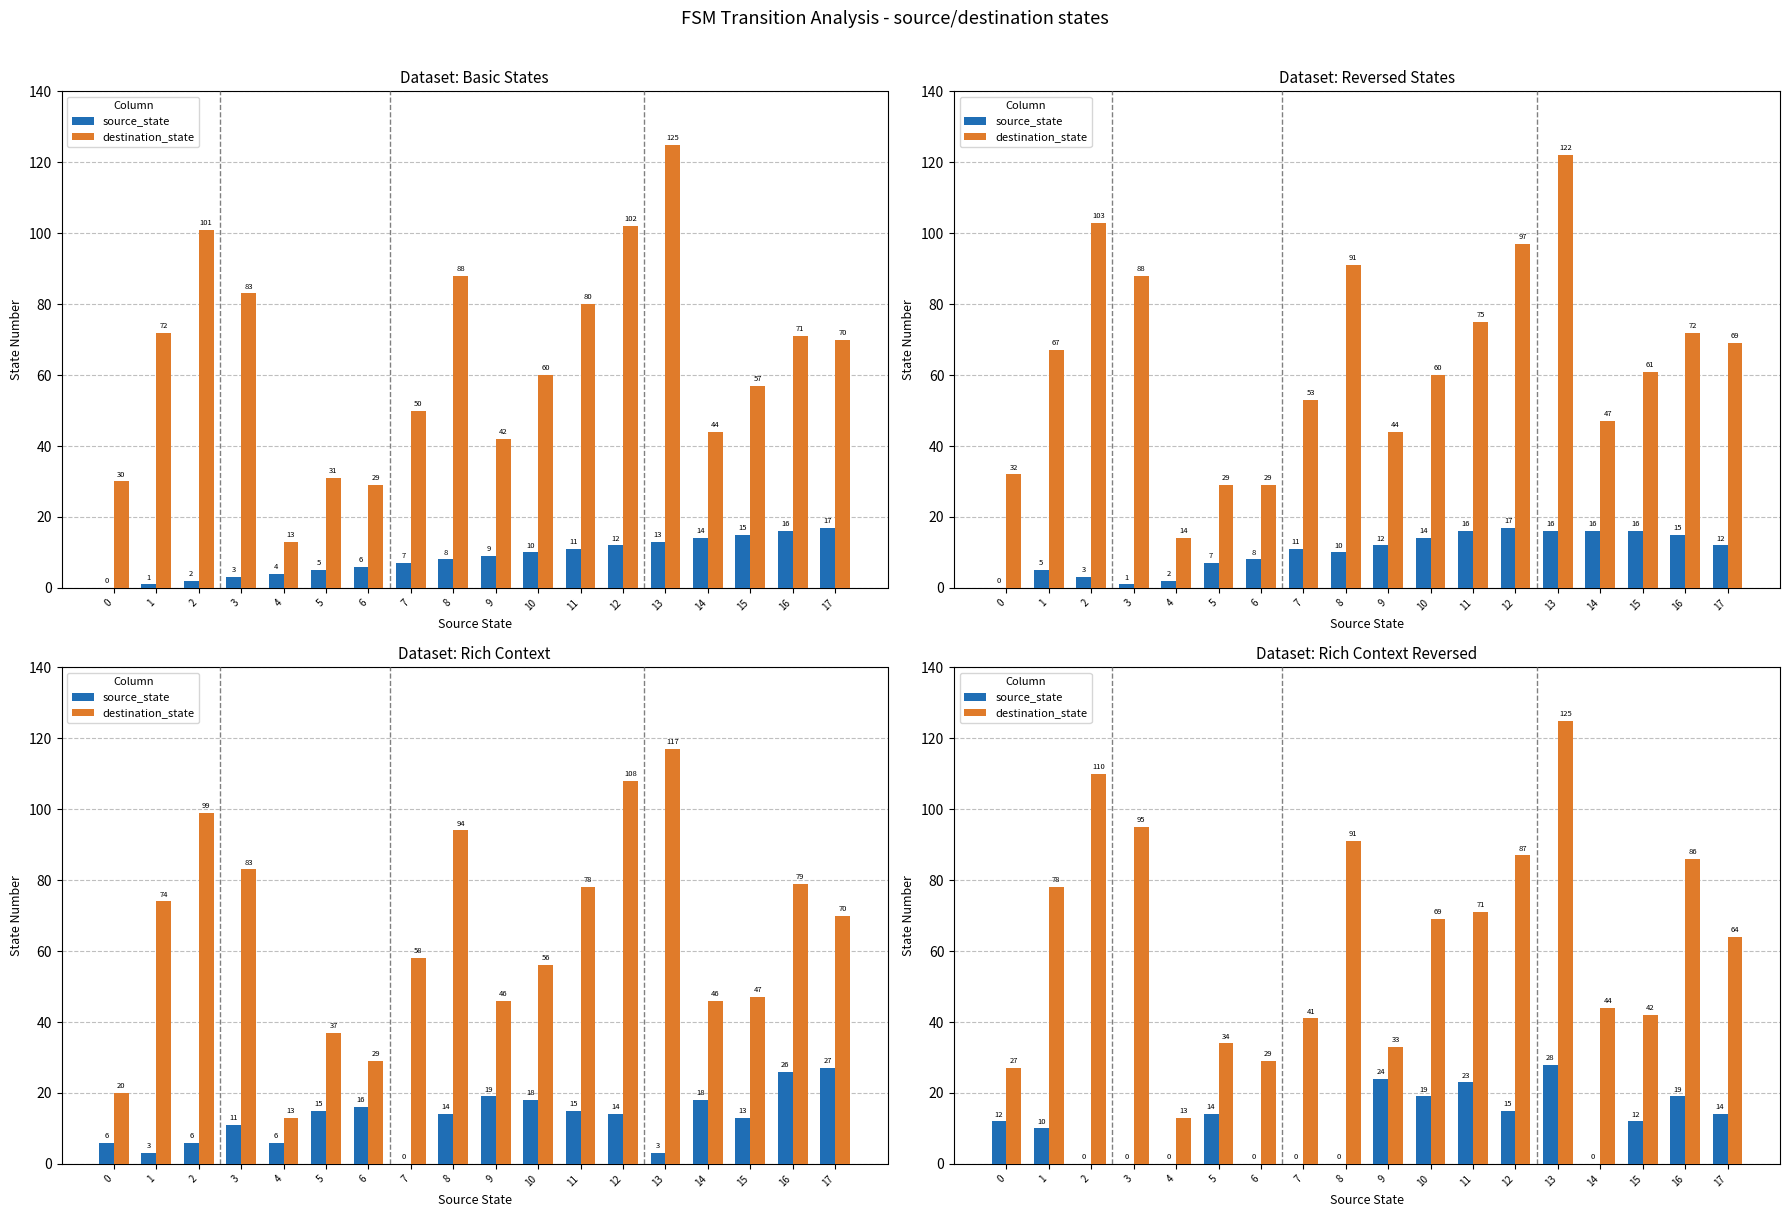

Reading left to right, extract all data points from this chart.

source_state: 0=12	1=10	2=0	3=0	4=0	5=14	6=0	7=0	8=0	9=24	10=19	11=23	12=15	13=28	14=0	15=12	16=19	17=14
destination_state: 0=27	1=78	2=110	3=95	4=13	5=34	6=29	7=41	8=91	9=33	10=69	11=71	12=87	13=125	14=44	15=42	16=86	17=64